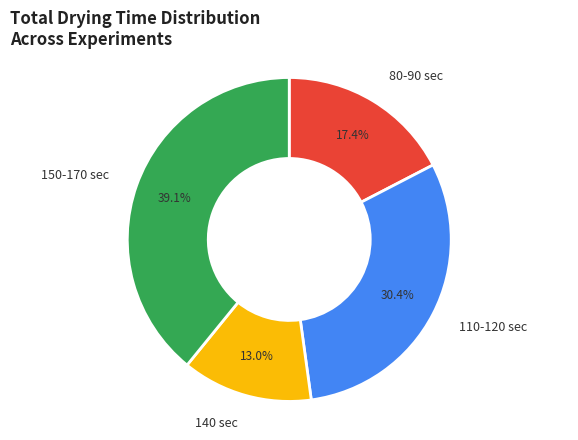

Is there a majority slice in this chart?

No